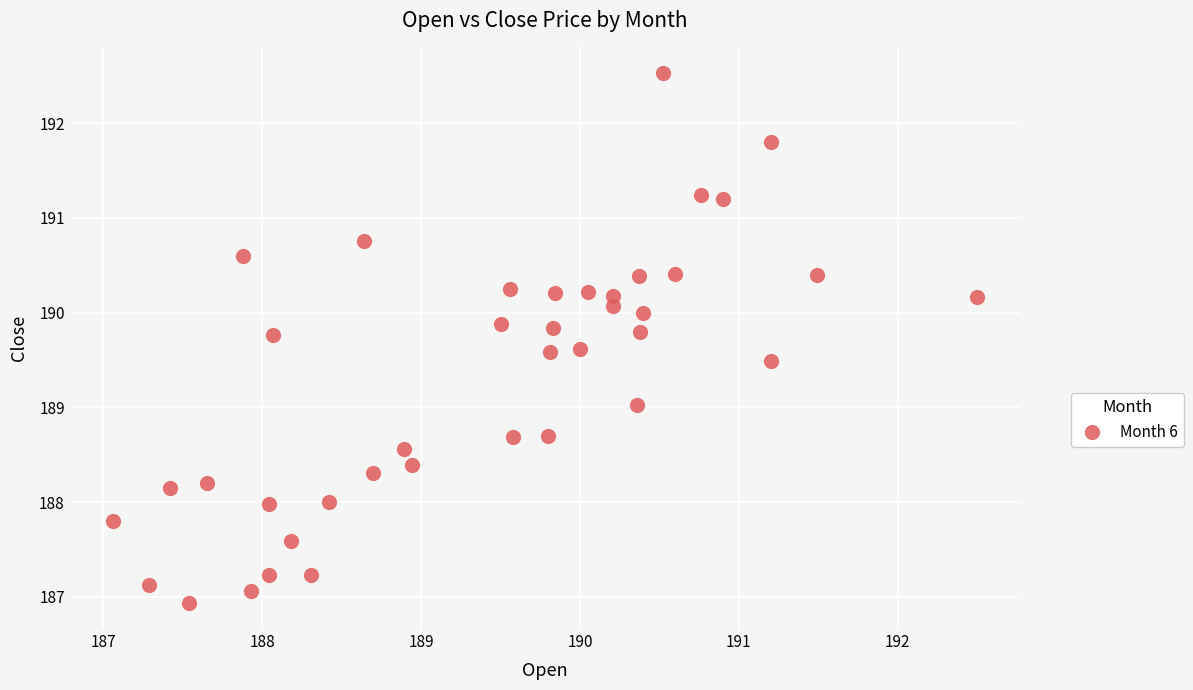

What is the range of Y values (max minus min)?

5.6